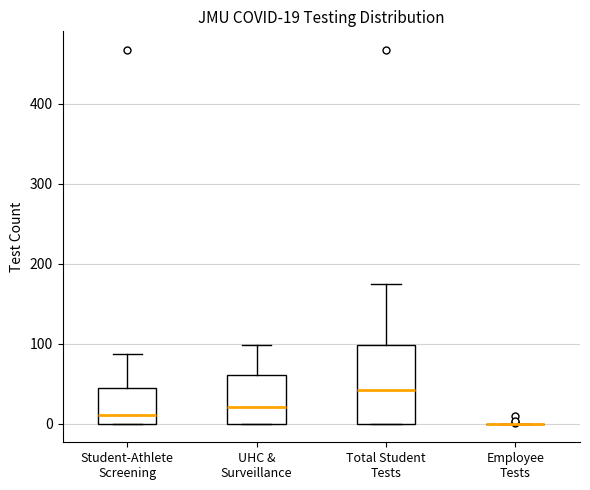

Which box is the tallest, from its lower edge to its upper edge?

Total Student Tests